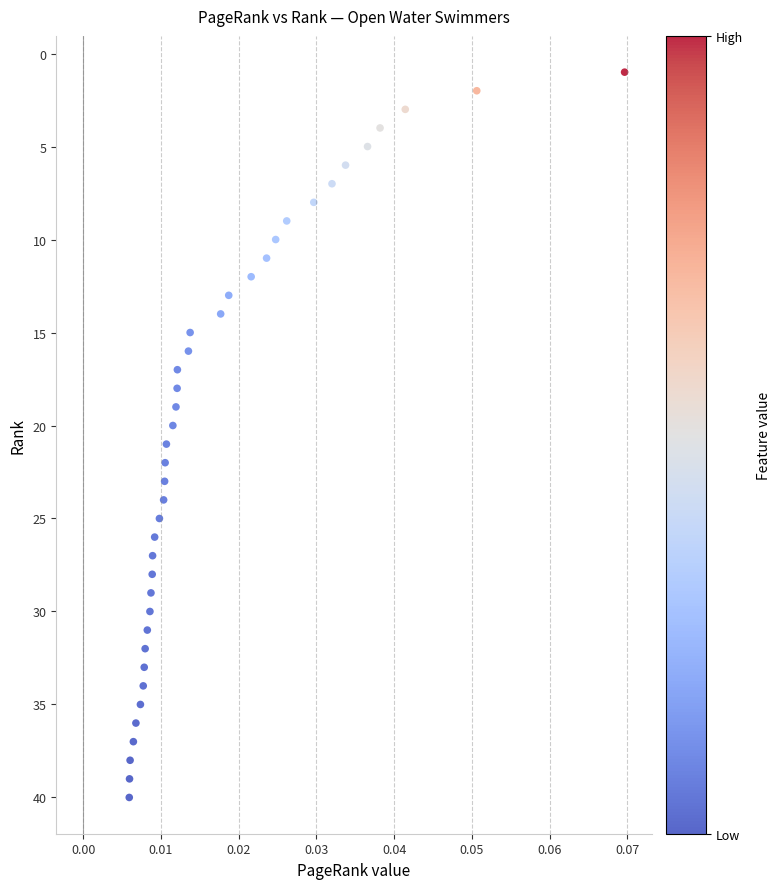

What is the range of Y values (max minus min)?

39